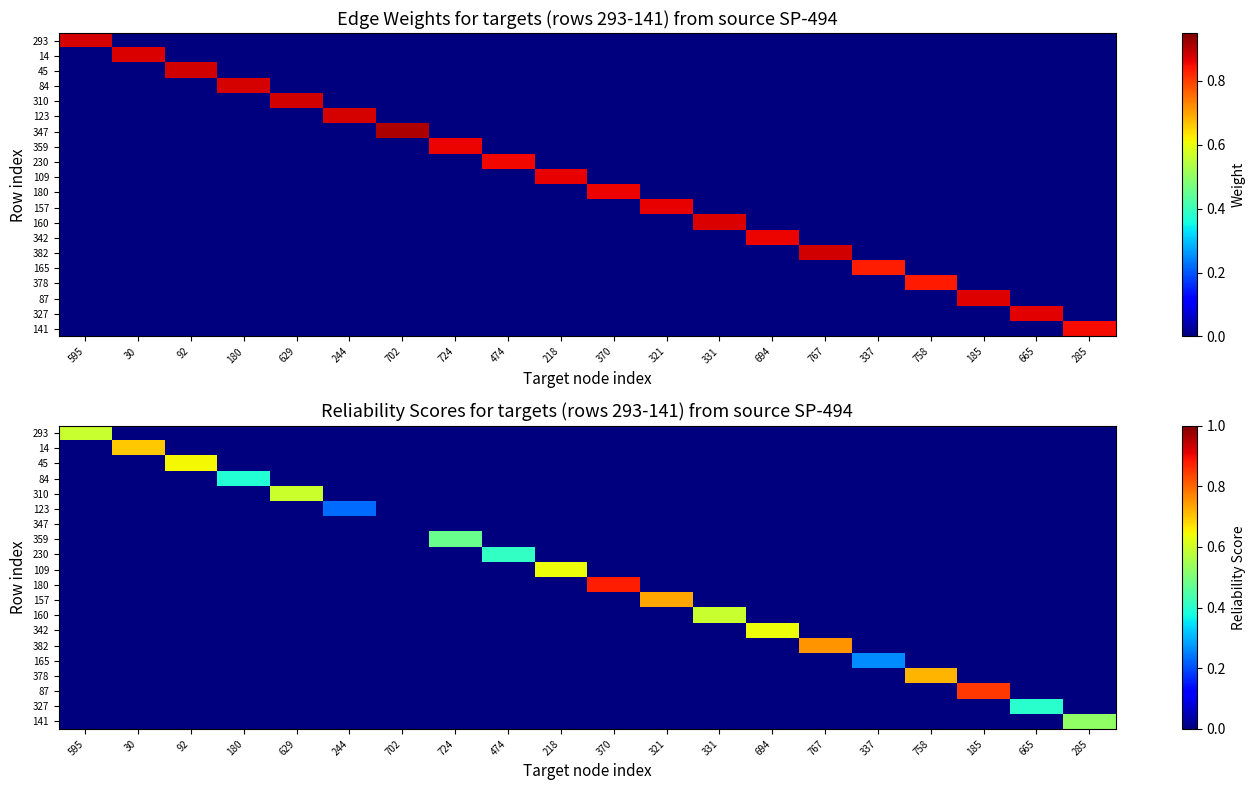

Count the number of categories in the chart.

20